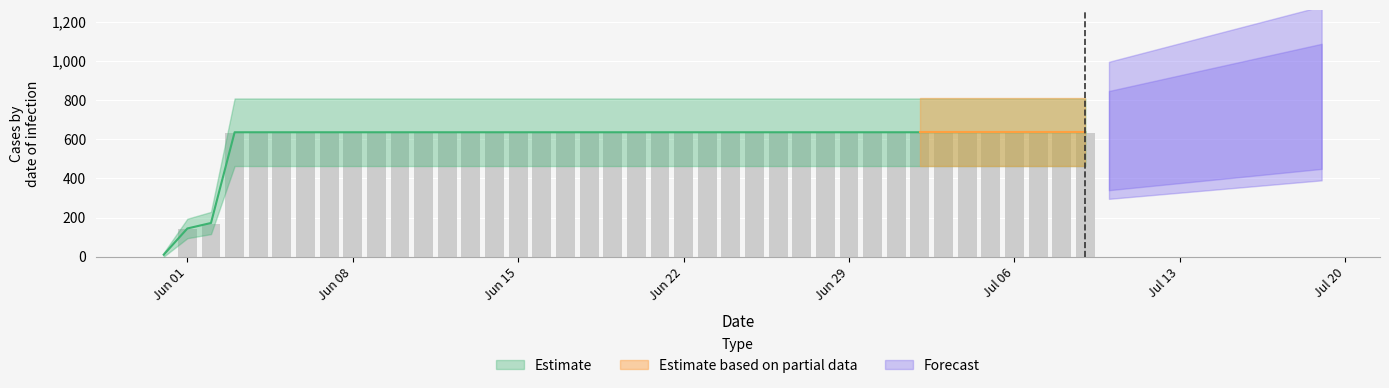

The chart shows a value of 631 at 2020-06-03. True or false?

True